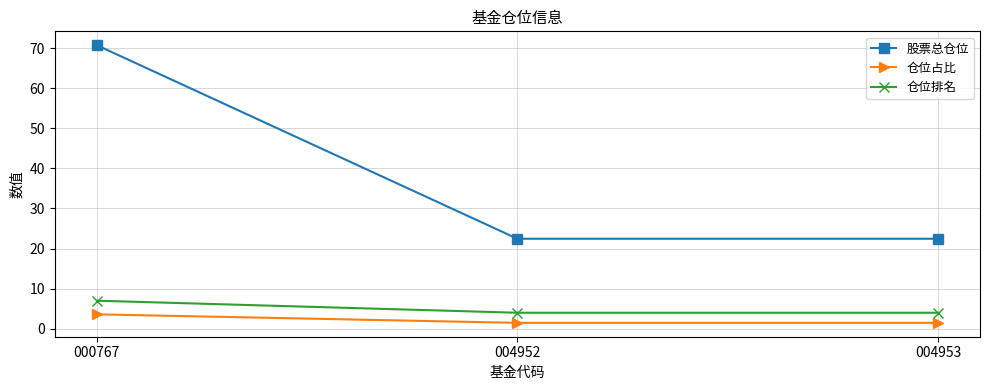

Is the value of 仓位排名 at 004952 greater than the value of 仓位占比 at 004952?

Yes